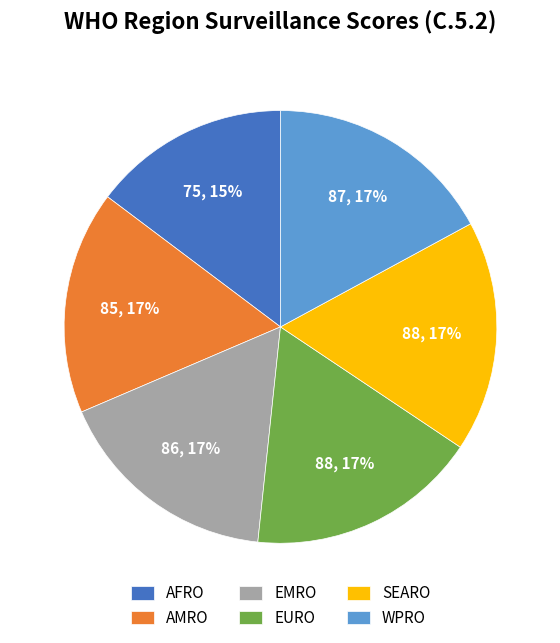

What is the smallest slice in the pie chart?

AFRO